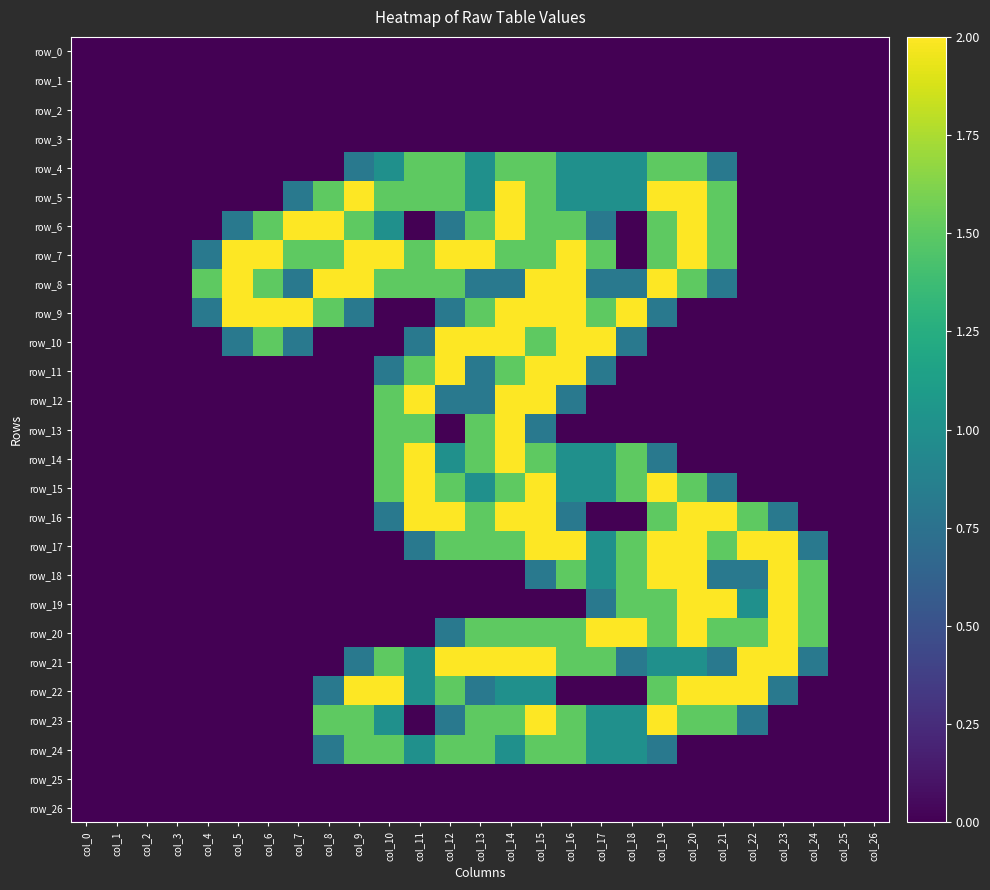

Rank the series by their maximum value, from lowest to highest.

row_0, row_1, row_2, row_3, row_25, row_26, row_4, row_24, row_5, row_6, row_7, row_8, row_9, row_10, row_11, row_12, row_13, row_14, row_15, row_16, row_17, row_18, row_19, row_20, row_21, row_22, row_23